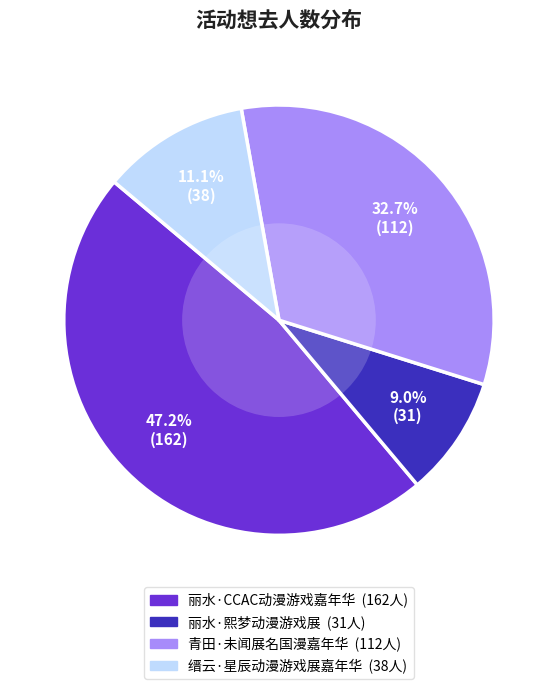

Approximately how many times larger is the value at 丽水·CCAC动漫游戏嘉年华 compared to 缙云·星辰动漫游戏展嘉年华?

4.3